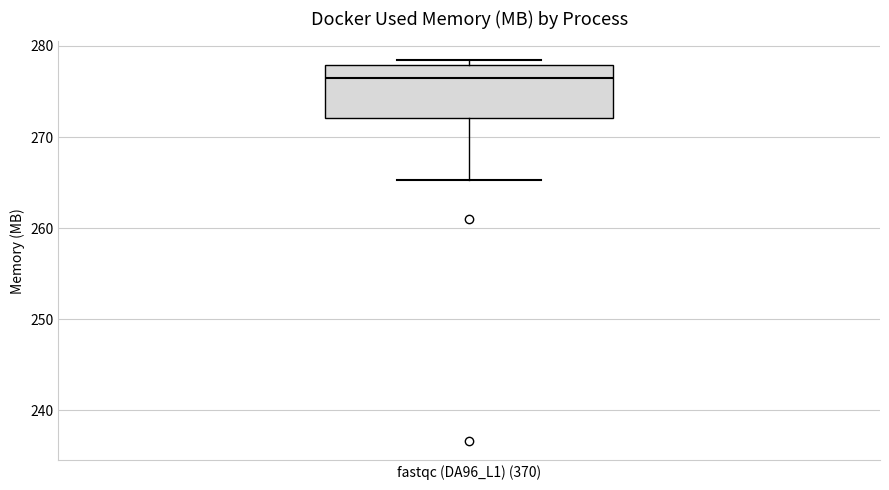

Where does the lower whisker of the box for fastqc (DA96_L1) (370) end on the y-axis? The values are not printed on the chart, so give them approximately, as read against the axis.

265